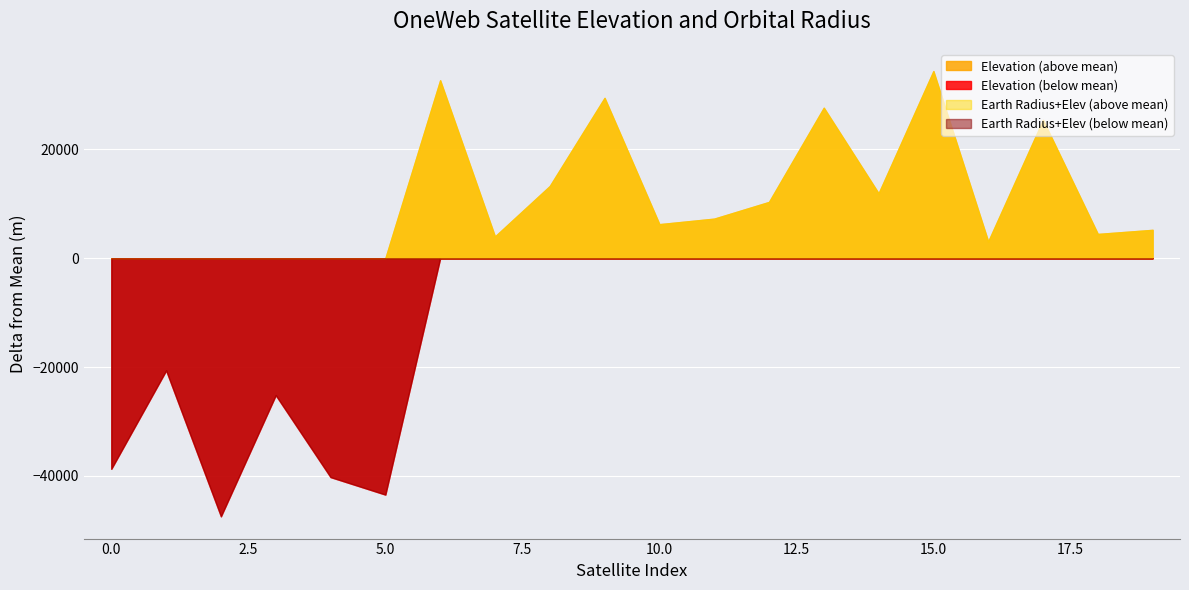

List the series in order of their peak value, highest first.

Earth Radius + Elevation, Elevation